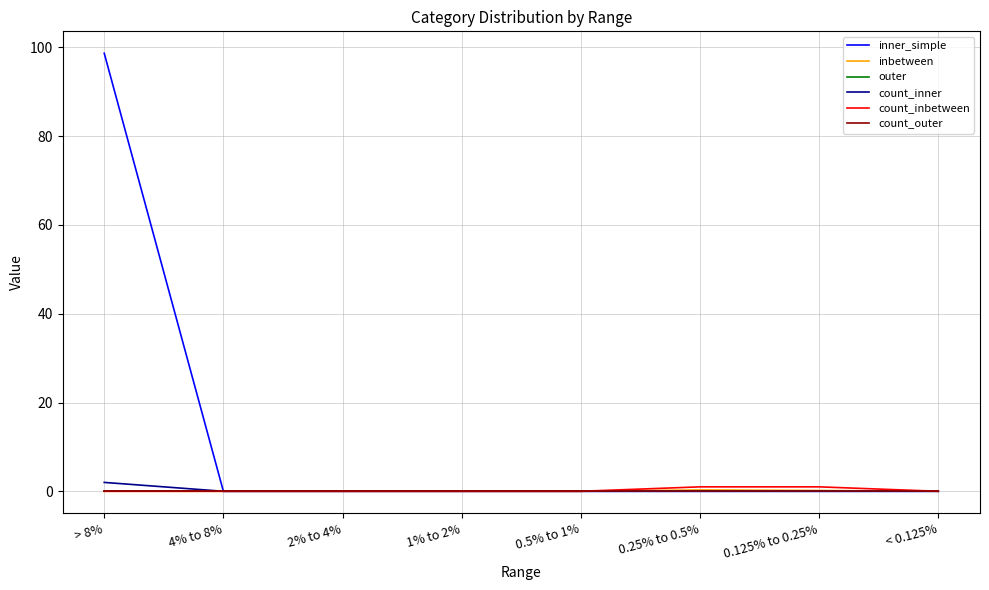

How many count_inner values are between 0 and 1?

7